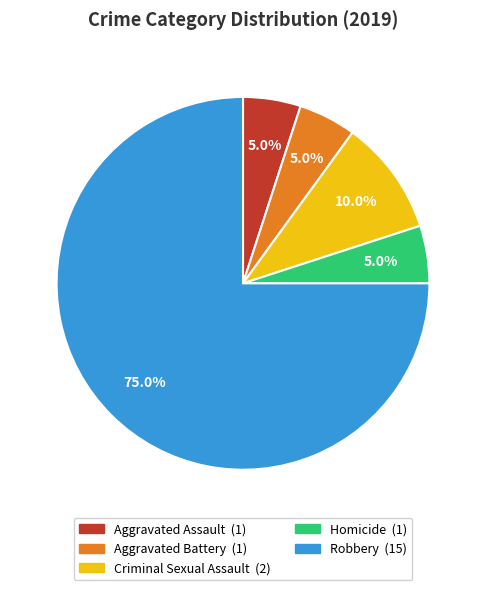

Which slice is the largest?

Robbery